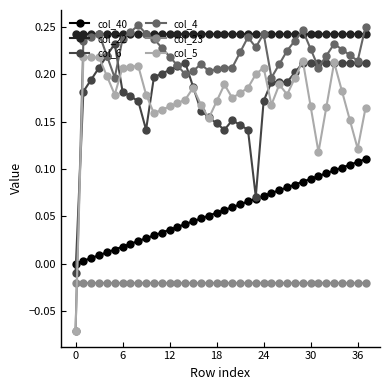

Which series has the largest range (max minus min)?

col_4